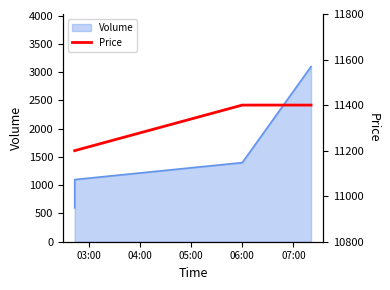

Rank the categories by value from lowest to highest.

03:00, 04:00, 05:00, 06:00